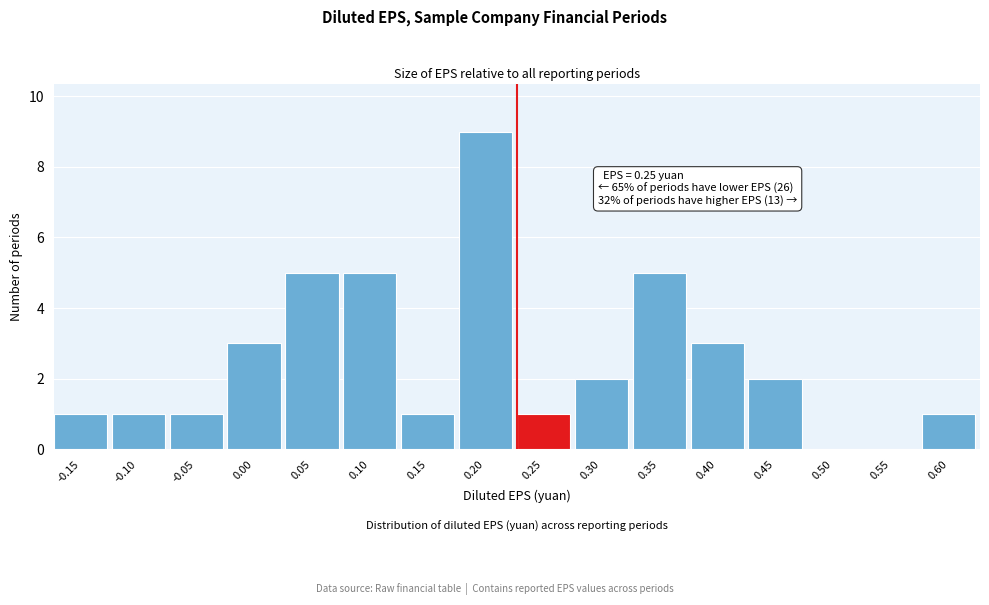

Reading left to right, extract all data points from this chart.

-0.15=1	-0.10=1	-0.05=1	0.00=3	0.05=5	0.10=5	0.15=1	0.20=9	0.25=1	0.30=2	0.35=5	0.40=3	0.45=2	0.50=0	0.55=0	0.60=1